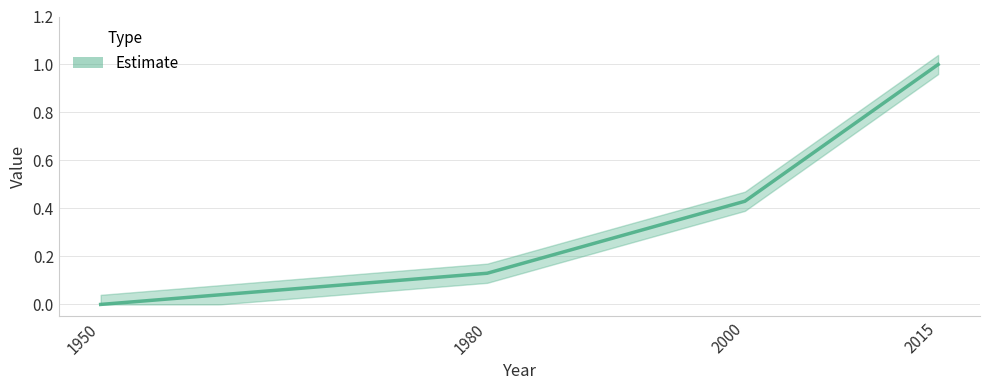

True or false: the data has more than 1 interior local peaks.

False